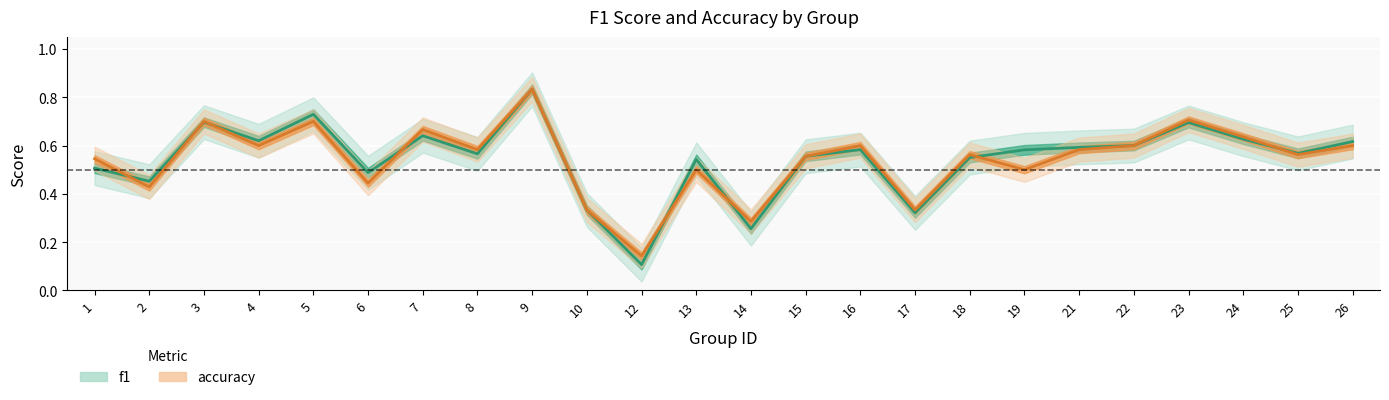

List the labels in order of accuracy value, largest first.

9, 23, 3, 5, 7, 24, 4, 16, 22, 26, 8, 21, 18, 25, 15, 1, 13, 19, 6, 2, 10, 17, 14, 12